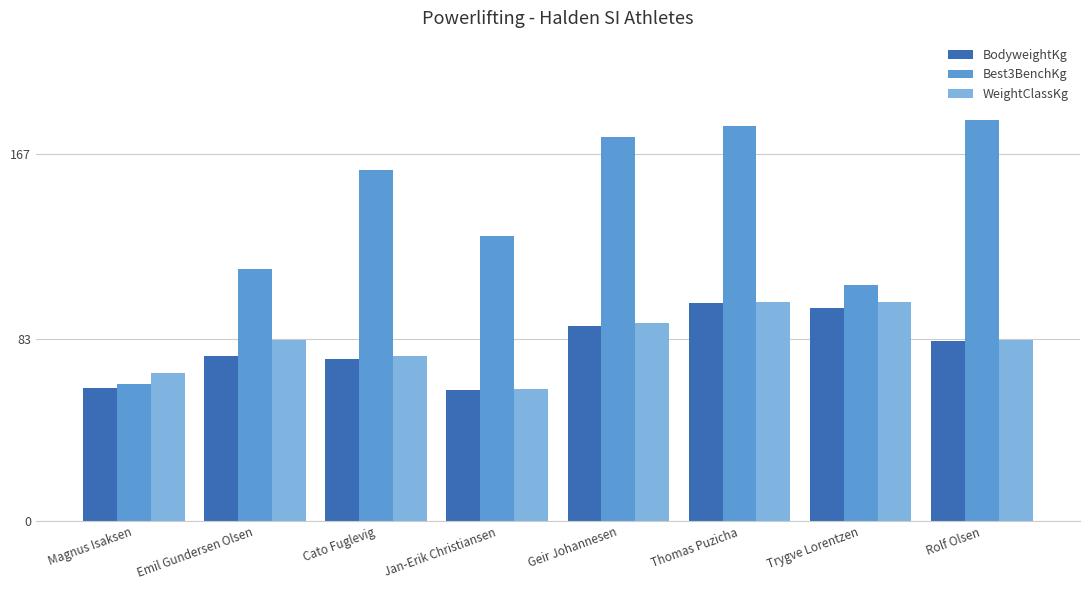

How many distinct data groups are displayed?

3